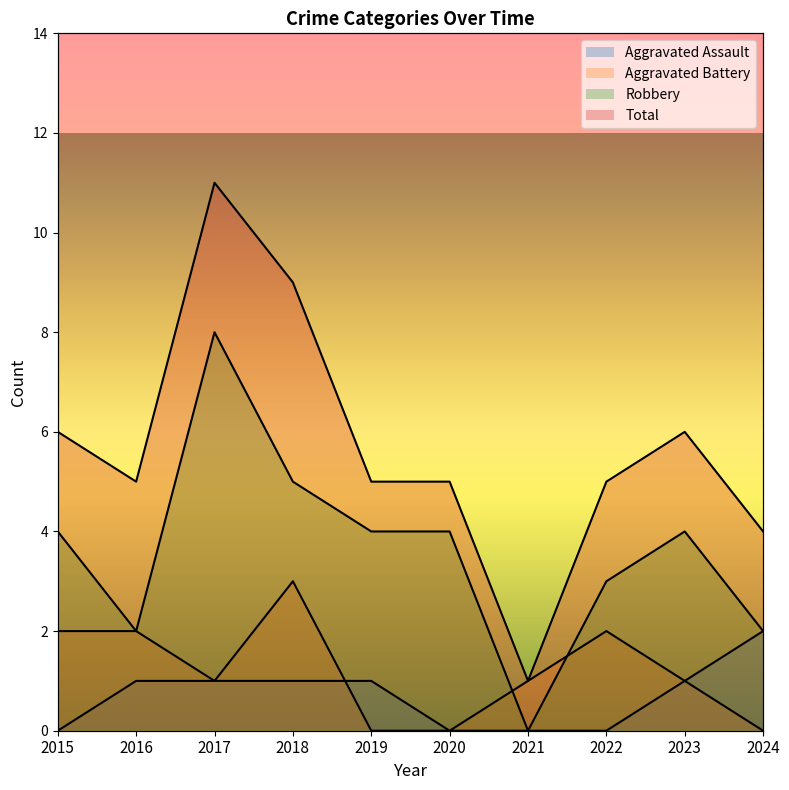

The value of Robbery at 2022 is 3. True or false?

True